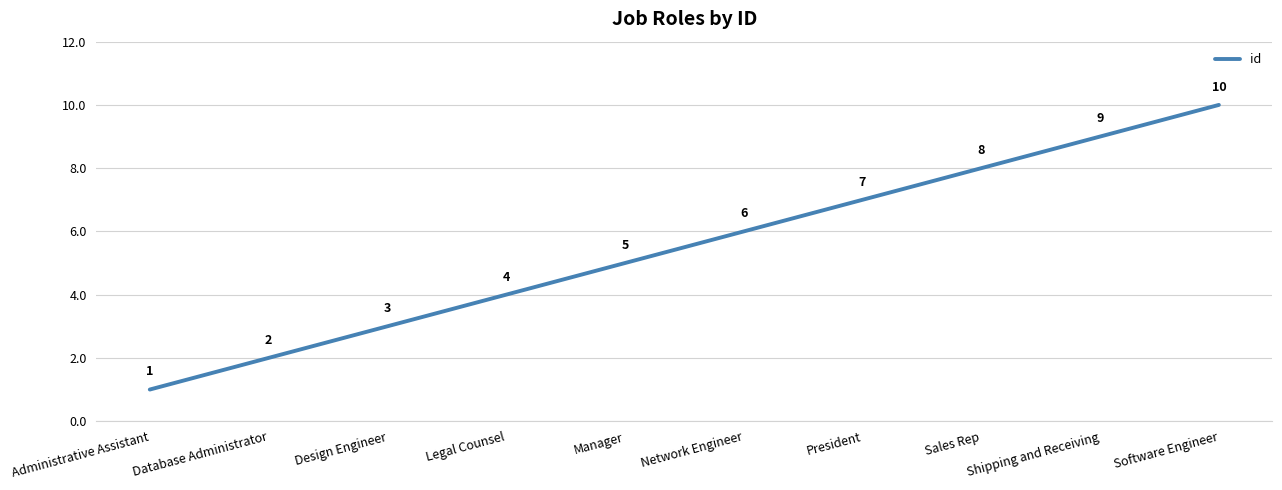

Reading left to right, transcribe all the data shown in this chart.

Administrative Assistant=1	Database Administrator=2	Design Engineer=3	Legal Counsel=4	Manager=5	Network Engineer=6	President=7	Sales Rep=8	Shipping and Receiving=9	Software Engineer=10